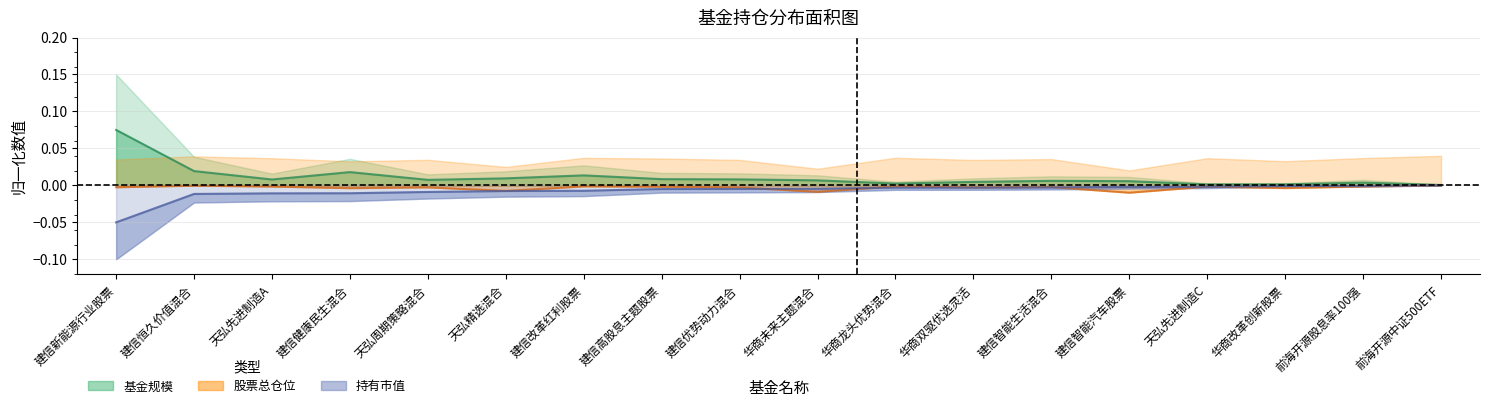

Which series has the widest spread of values?

基金规模